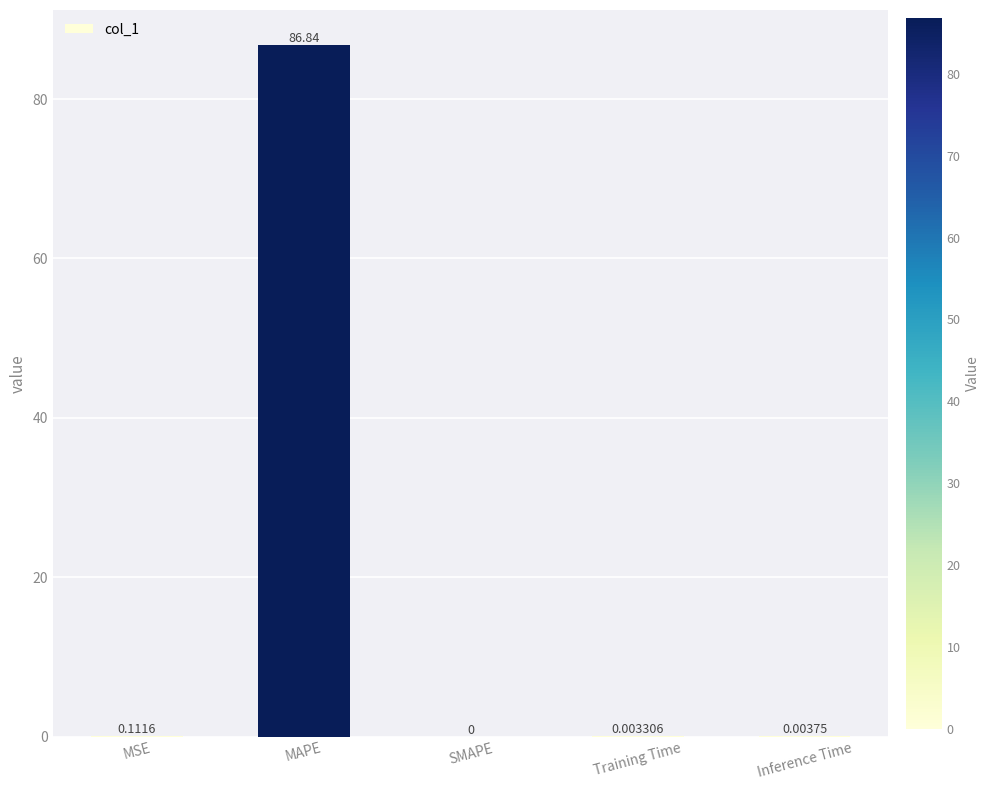

Which has a higher value, Training Time or Inference Time?

Inference Time